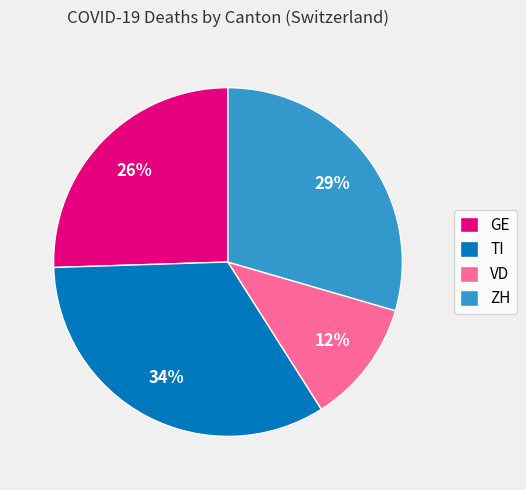

The TI slice represents 46% of the pie. True or false?

False